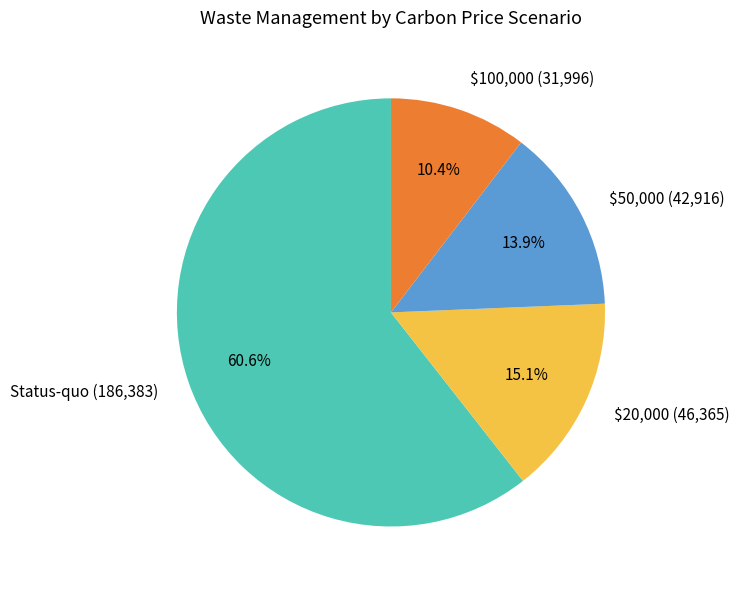

Does $100,000 account for over 50% of the chart?

No